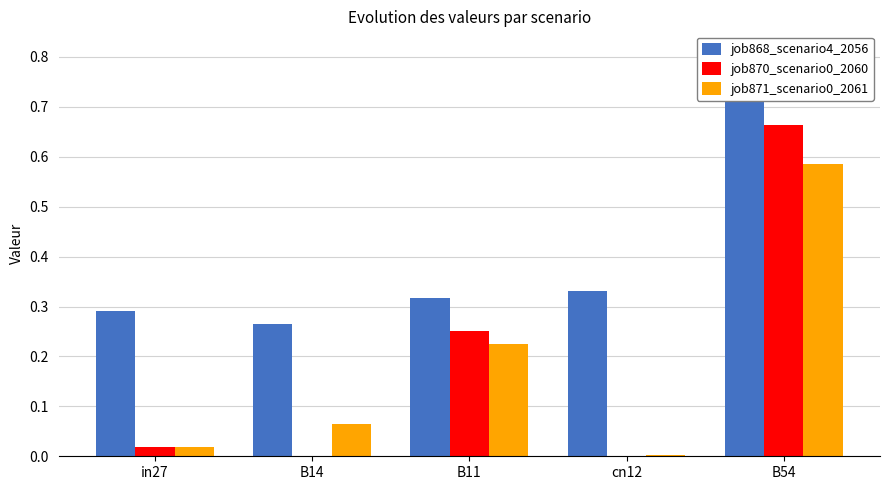

What position from the left is in27?

1